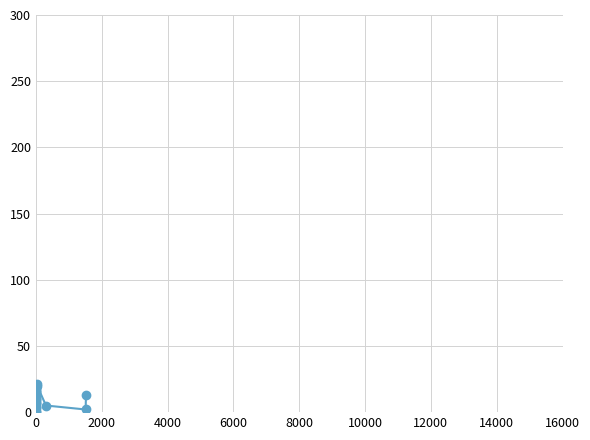

What is the difference between the maximum and minimum values?

21